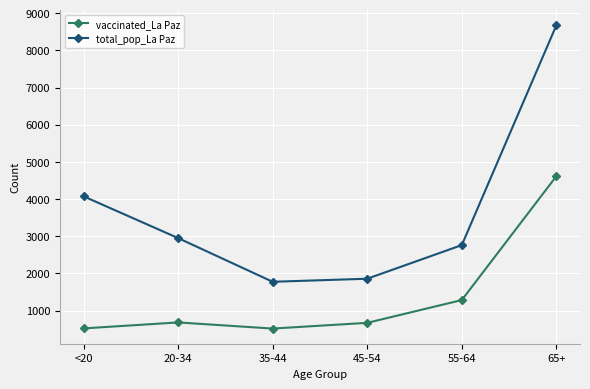

Which series has the widest spread of values?

total_pop_La Paz